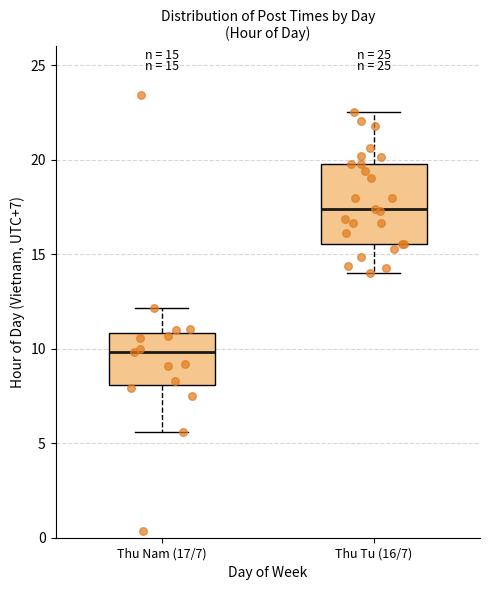

Which box's median line is the lowest?

Thu Nam (17/7)